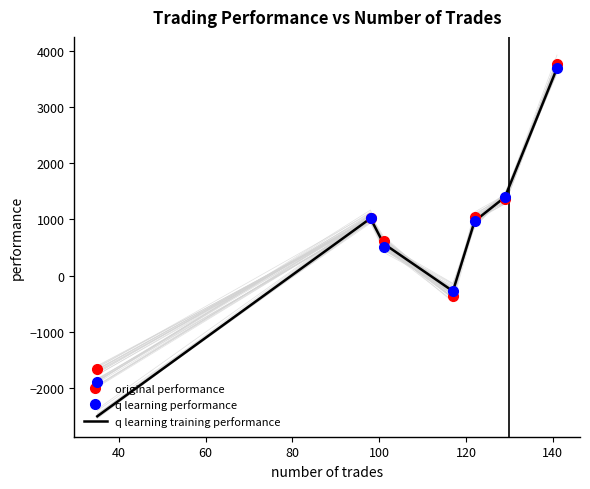

In original performance, how many points are higher than both neighbors (excluding endpoints)?

1